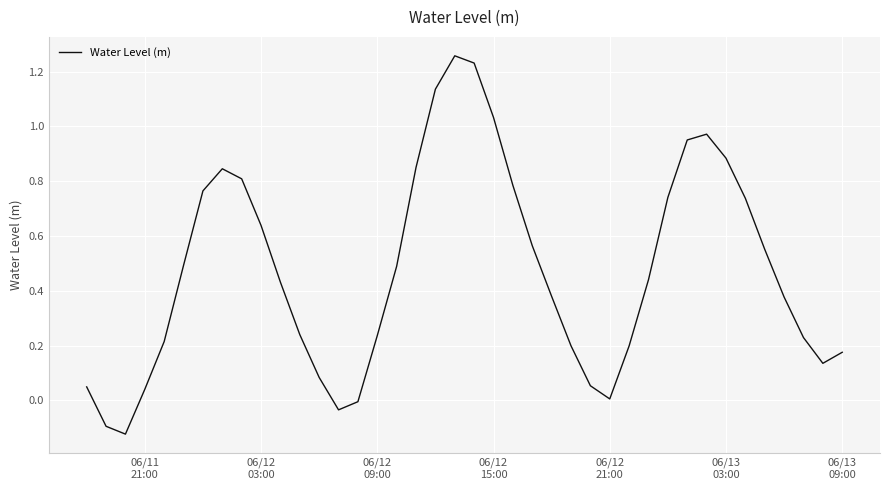

What is the difference between the maximum and minimum values?

1.4